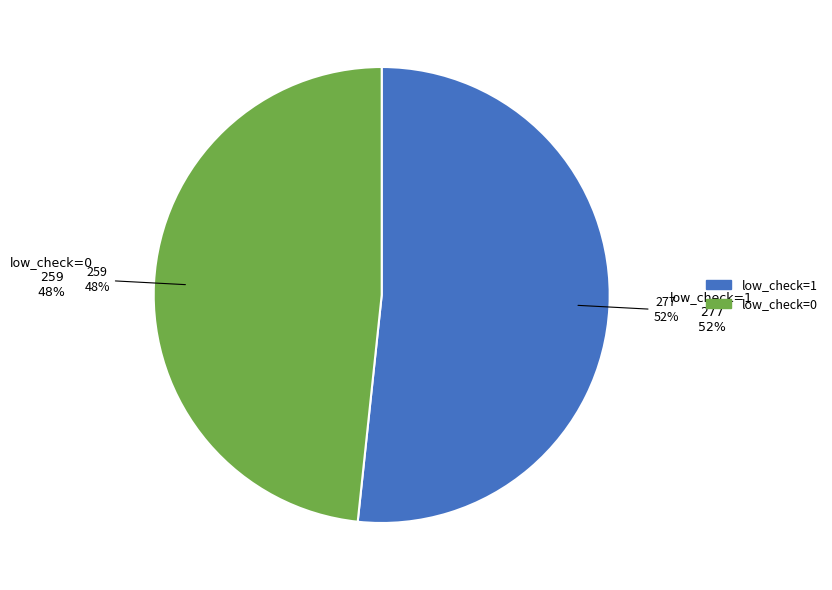

Does any single category account for the majority?

Yes